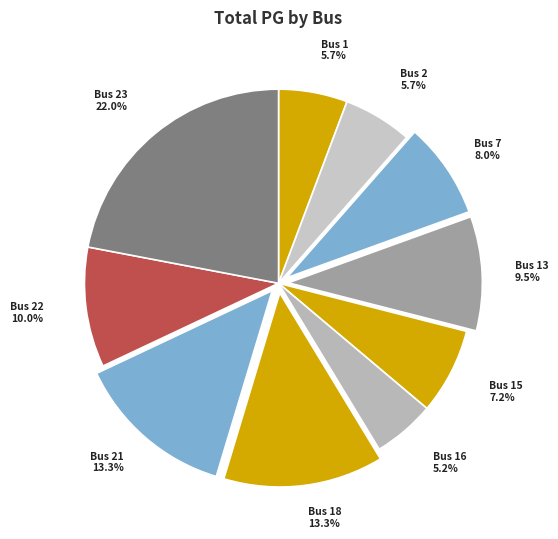

Does any single category account for the majority?

No